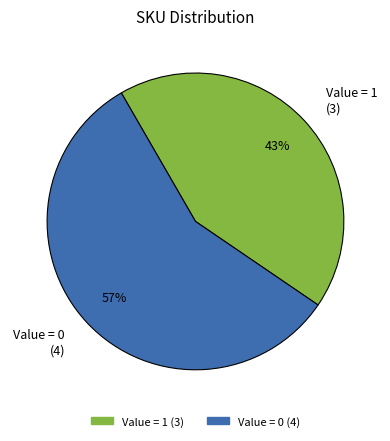

Is there any slice that represents more than half of the pie?

Yes